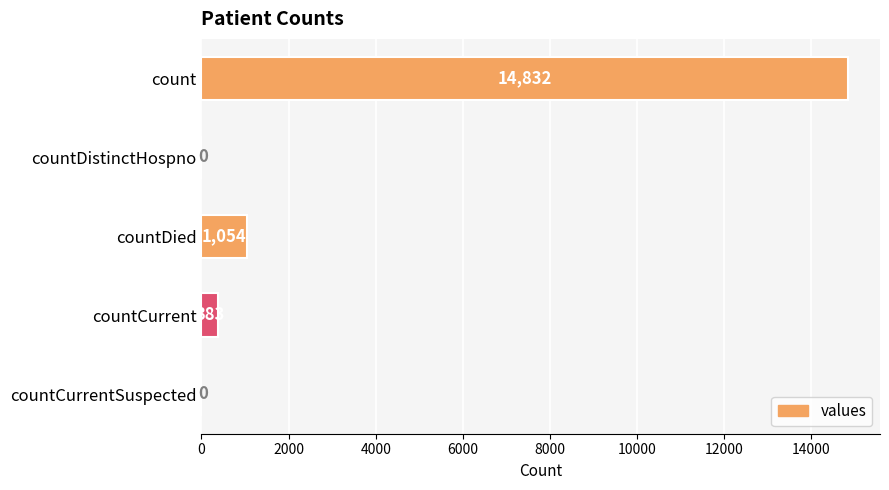

What is the average value?

3254